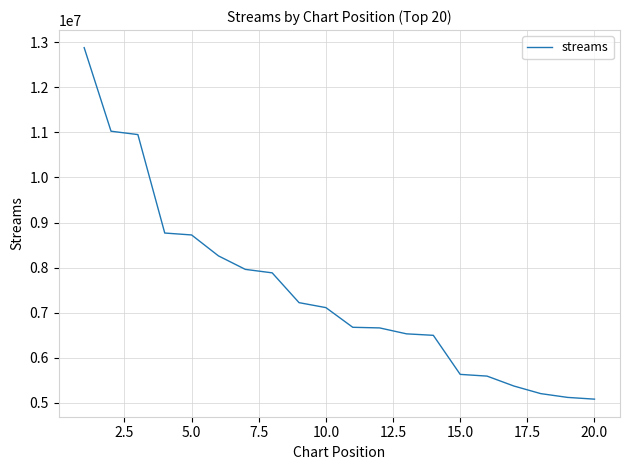

What is the difference between the maximum and minimum values?

7802280